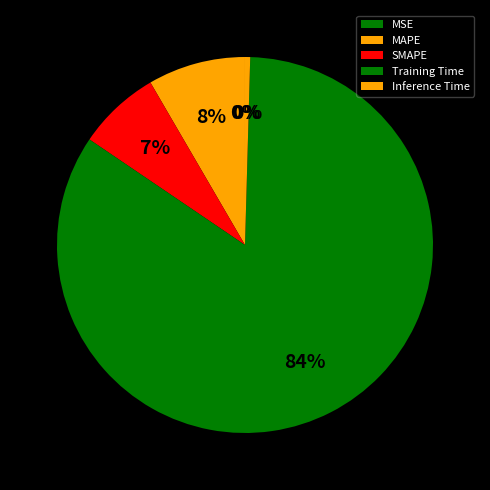

To the nearest percent, what is the average slice percentage?

20%